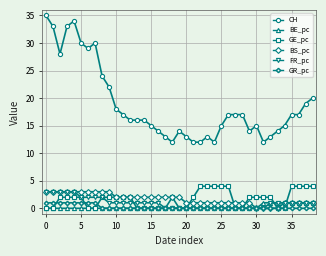

Which series has the largest total across all categories?

CH